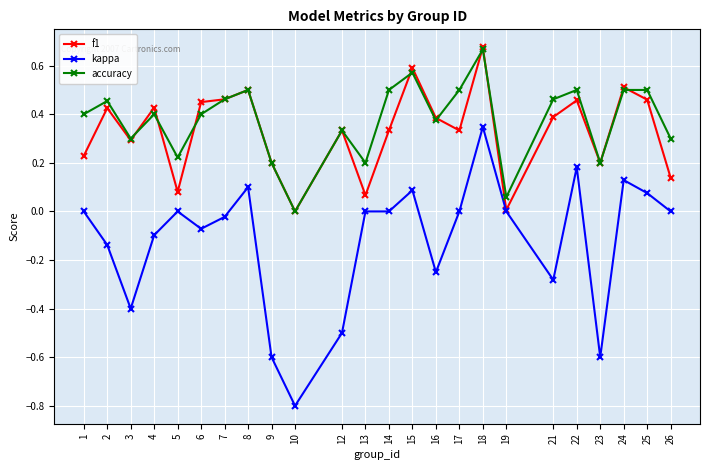

Which category has the highest value across all series?

18